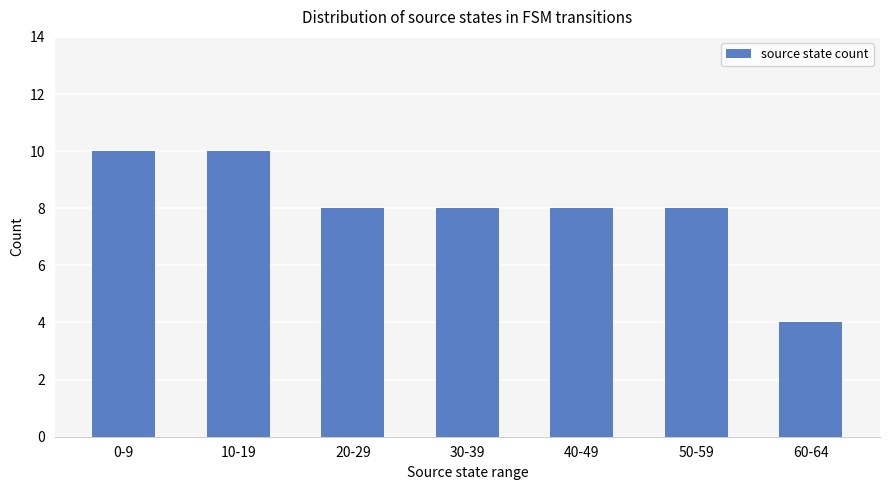

At which category does the chart reach its minimum across all series?

60-64